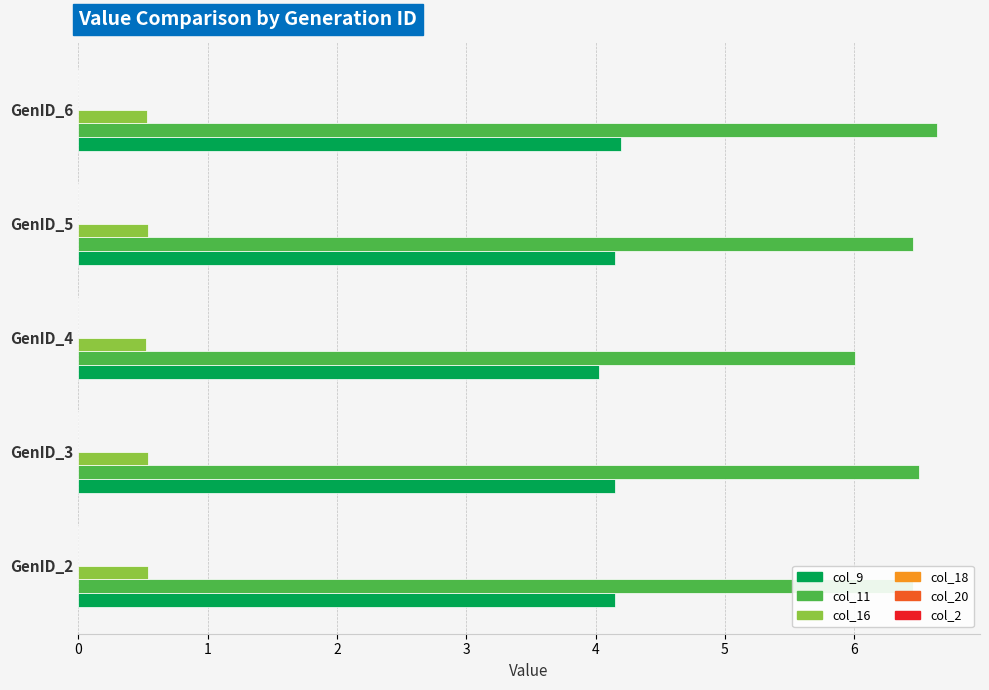

Which series has the largest total across all categories?

col_11